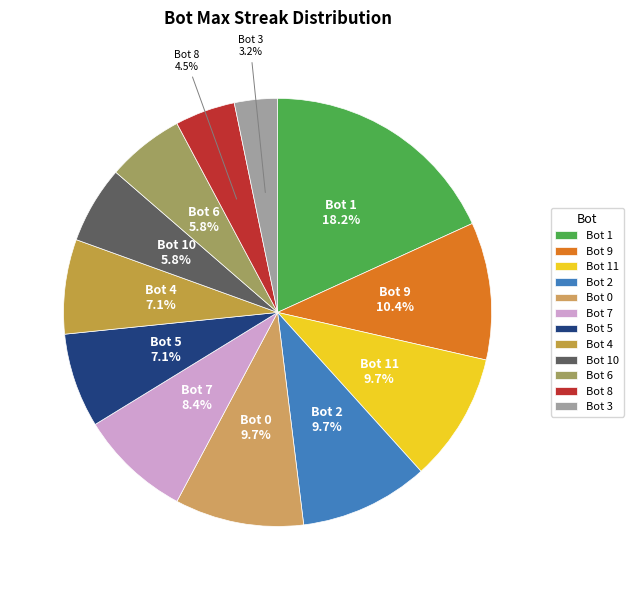

Which slice is the smallest?

Bot 3